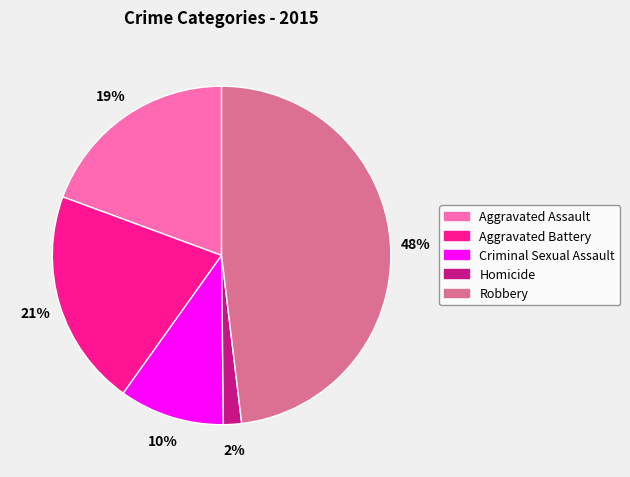

Combined, do Criminal Sexual Assault and Robbery account for over 50%?

Yes